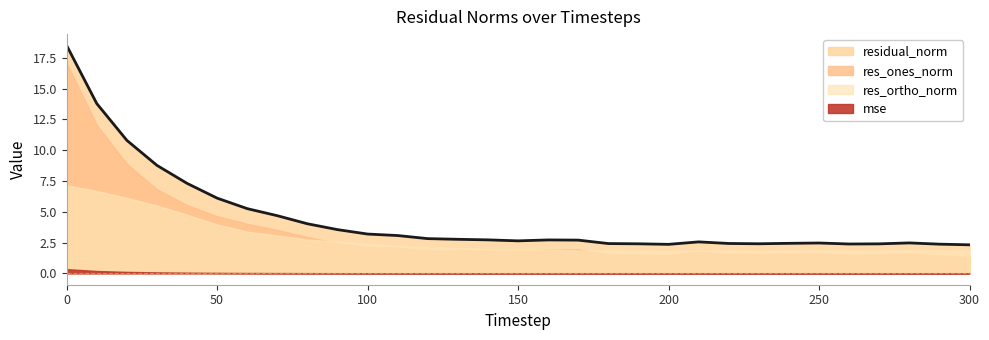

How many interior local peaks does the res_ones_norm series have?

5